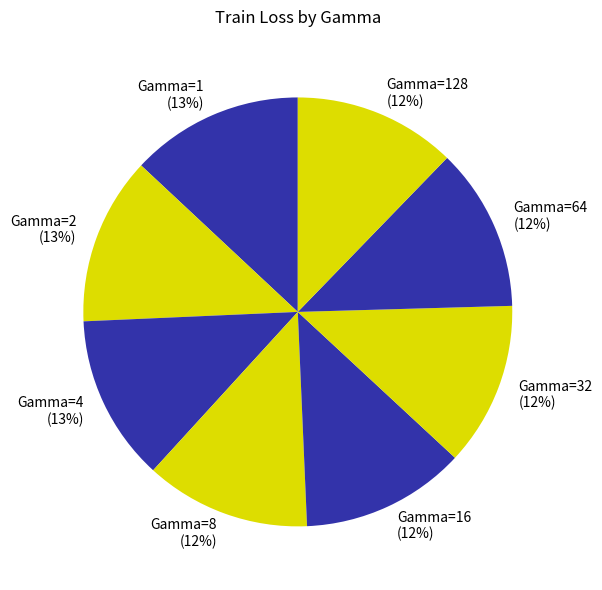

To the nearest percent, what is the difference between the largest and smallest slice percentages?

1%